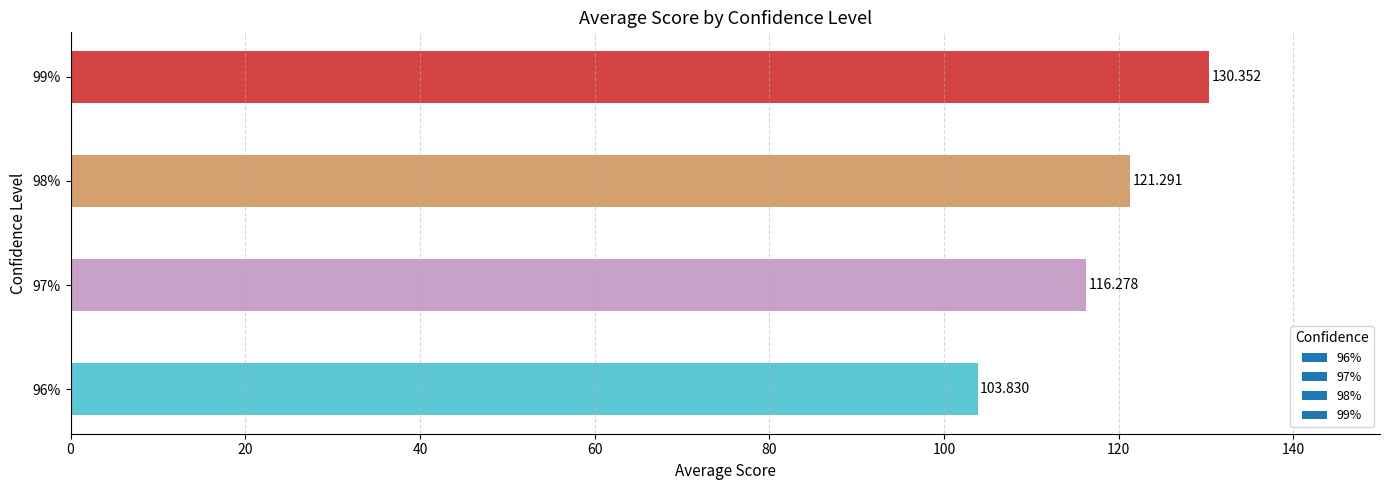

What is the greatest value displayed?

130.4